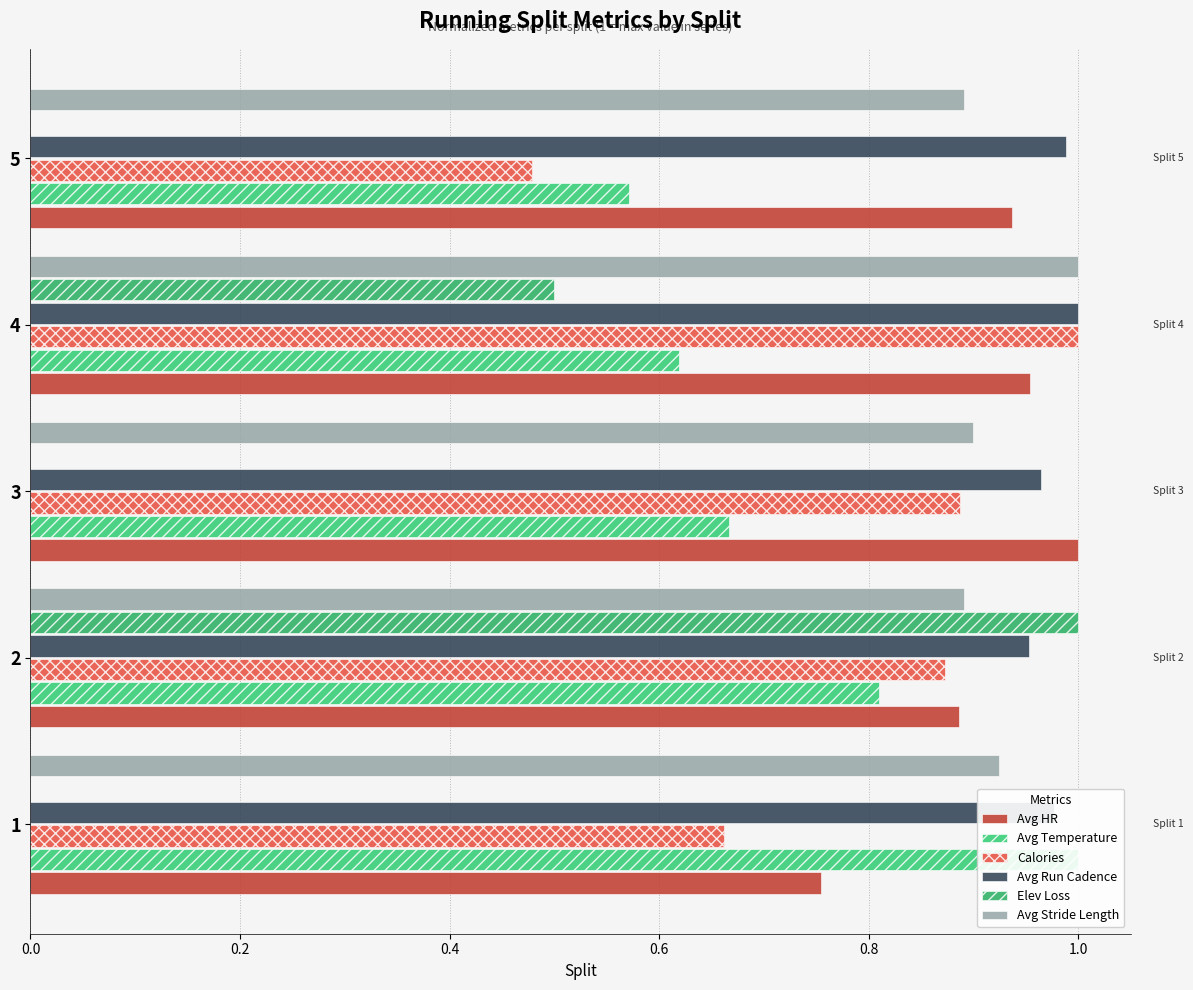

True or false: Avg HR has a value of 0.6 at 3.

False